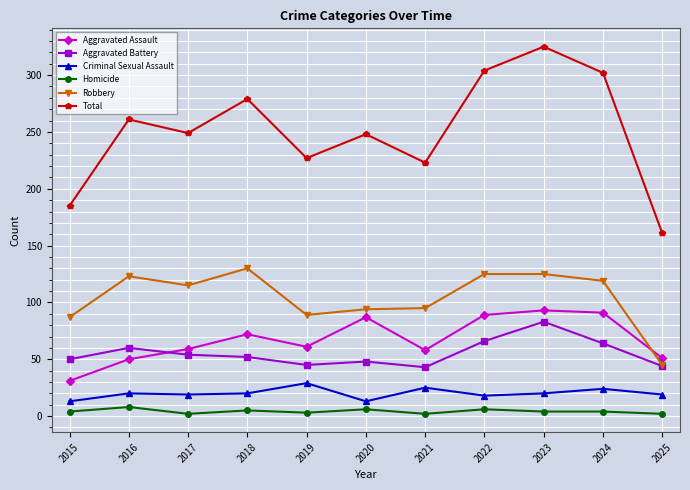

What are all the series names shown in the legend?

Aggravated Assault, Aggravated Battery, Criminal Sexual Assault, Homicide, Robbery, Total